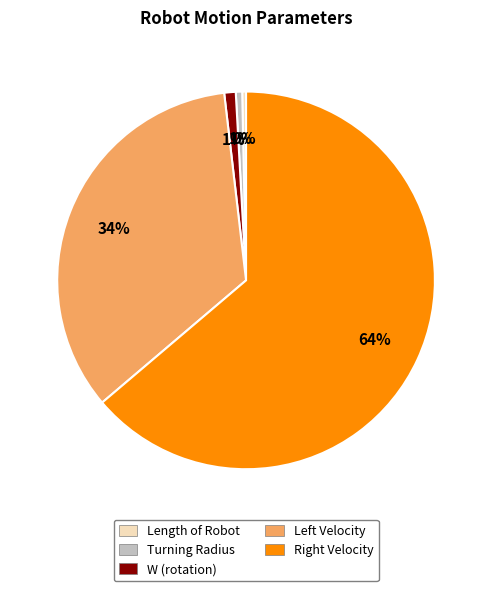

Which category has the biggest portion of the pie?

Right Velocity